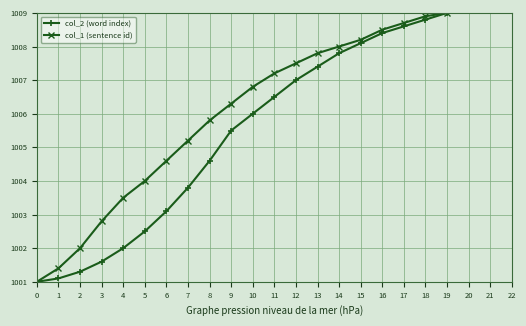

Which category has the highest value across all series?

19